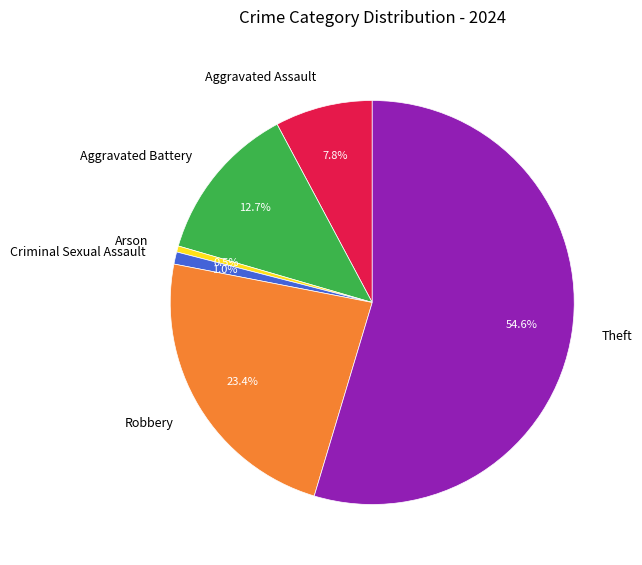

How many segments does this pie chart have?

6